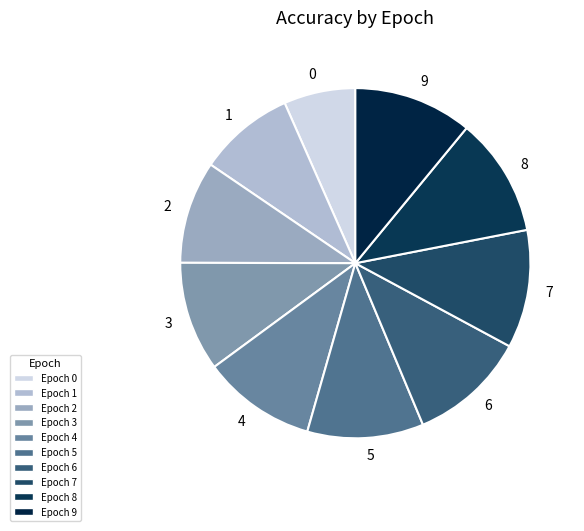

True or false: 6 accounts for 11% of the total.

True